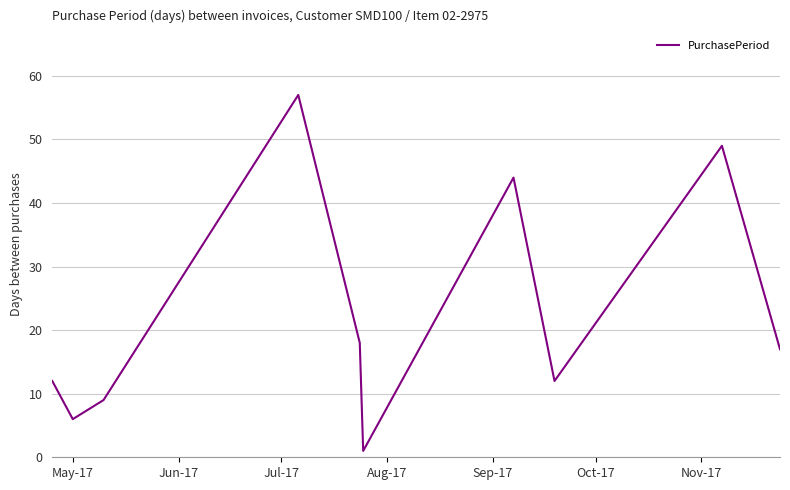

What is the maximum value shown in the chart?

57